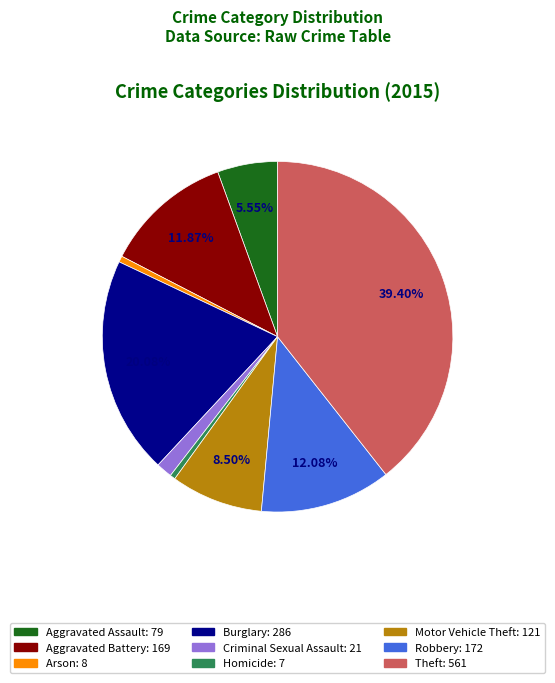

Combined, do Burglary and Homicide account for over 50%?

No